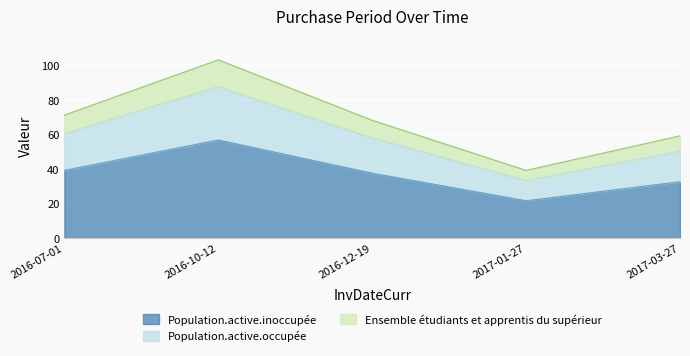

How many data points are above 68?

2